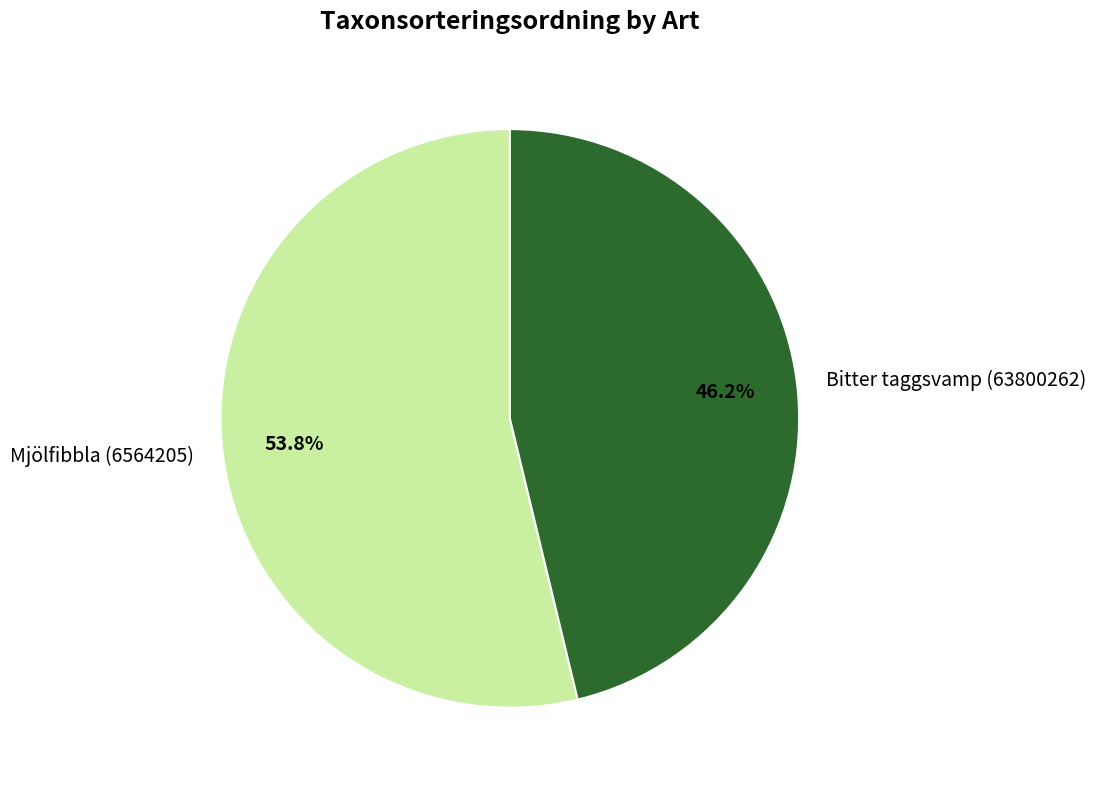

True or false: Bitter taggsvamp (63800262) accounts for 52% of the total.

False